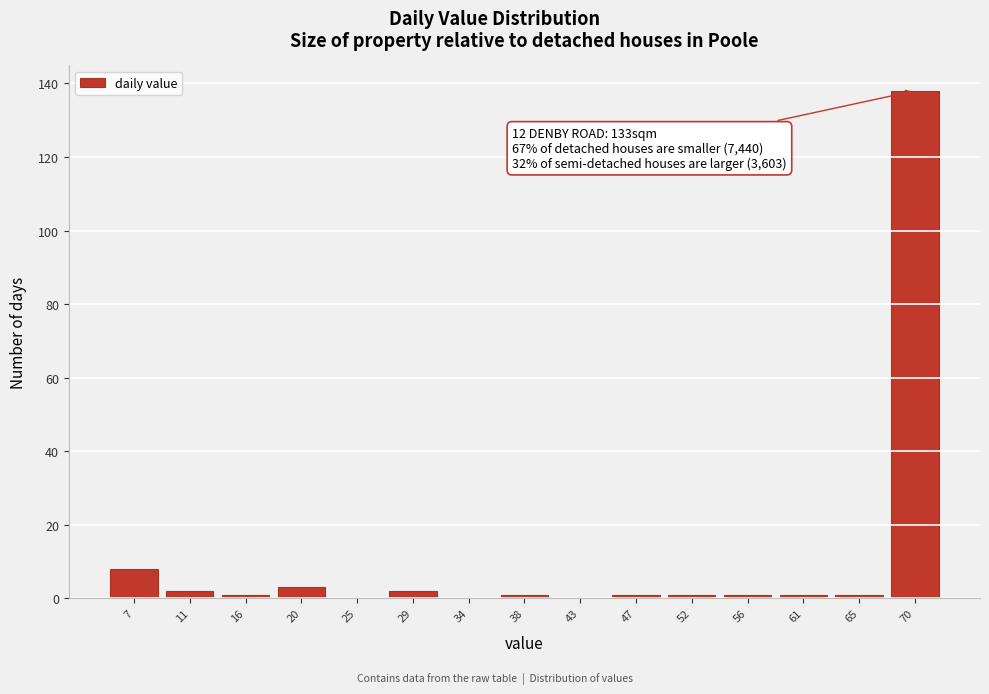

Reading right to left, extract all data points from this chart.

70=138	65=1	61=1	56=1	52=1	47=1	43=0	38=1	34=0	29=2	25=0	20=3	16=1	11=2	7=8